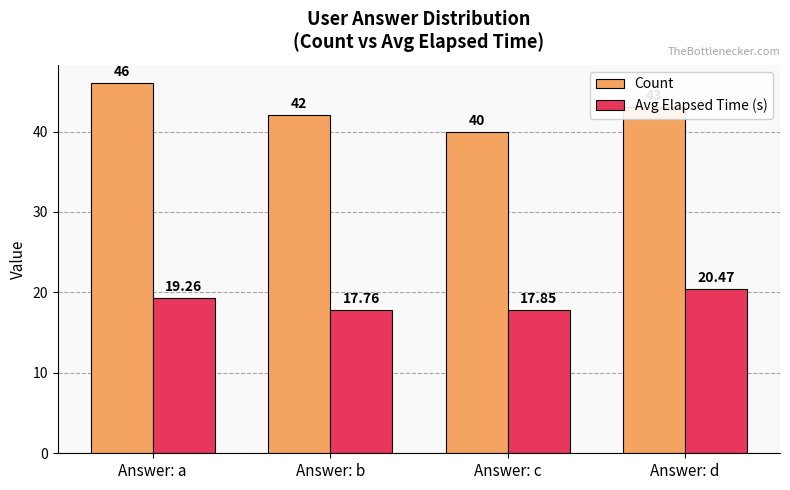

At how many categories does at least one series exceed 41?

3